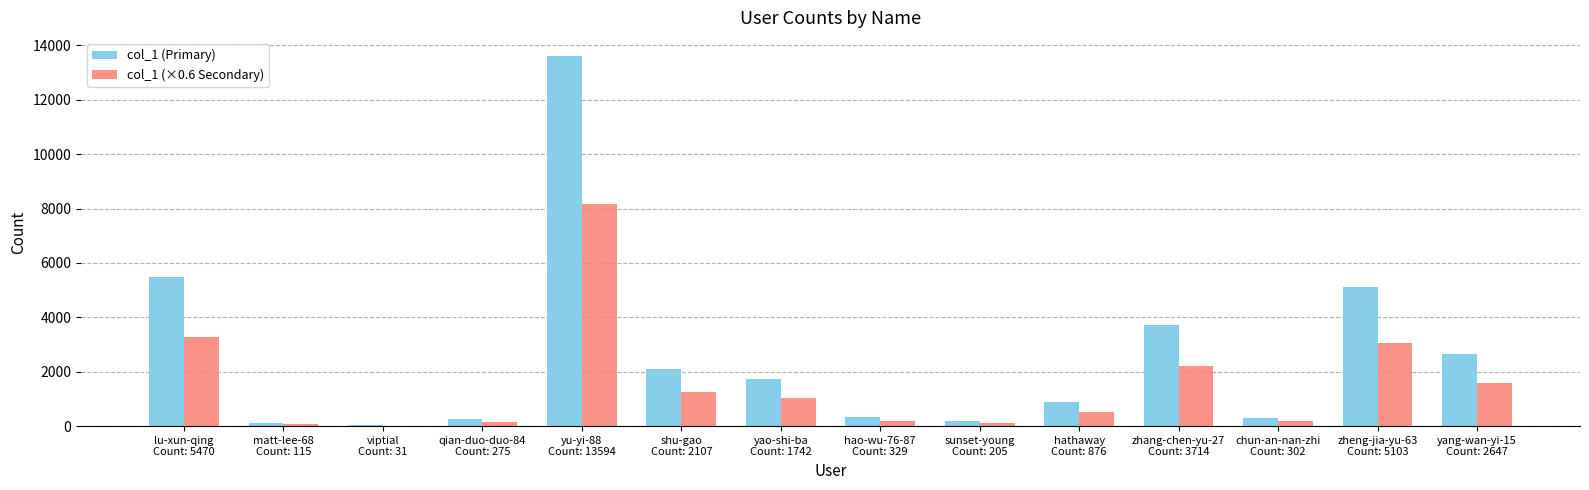

Is the value of col_1 (Primary) at hathaway
Count: 876 greater than the value of col_1 (×0.6 Secondary) at yang-wan-yi-15
Count: 2647?

No